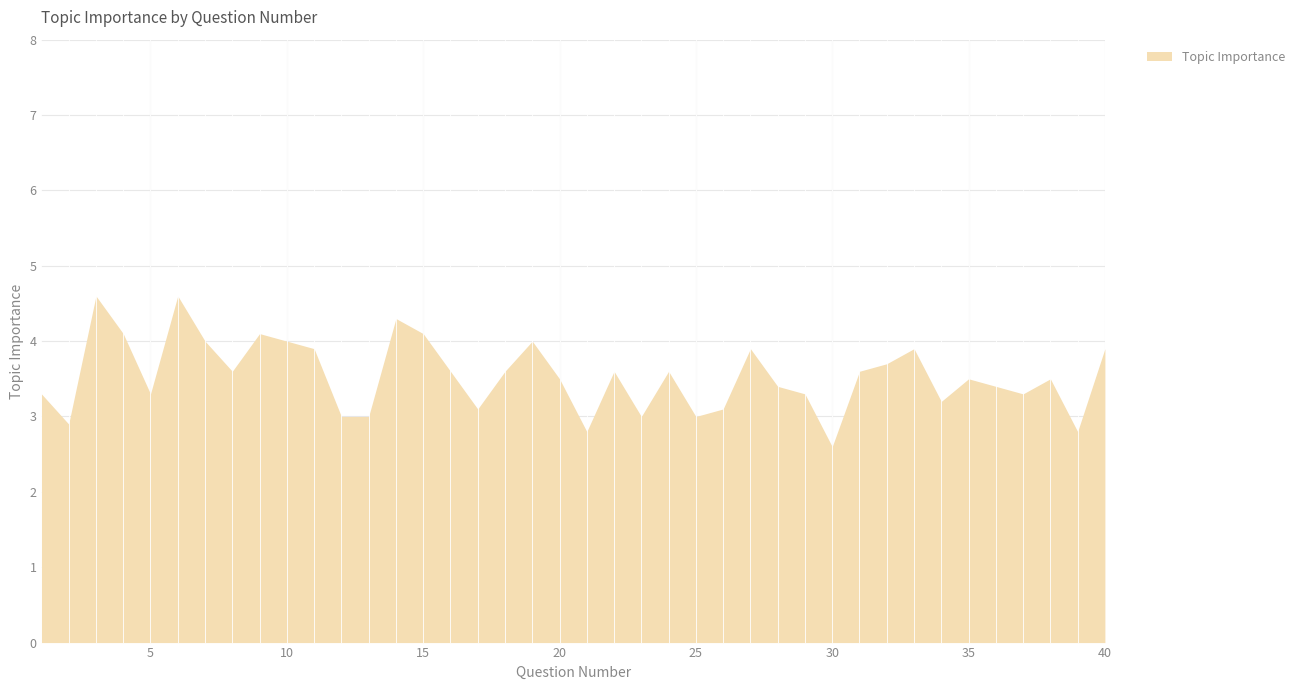

What is the difference between the maximum and minimum values?

2.0